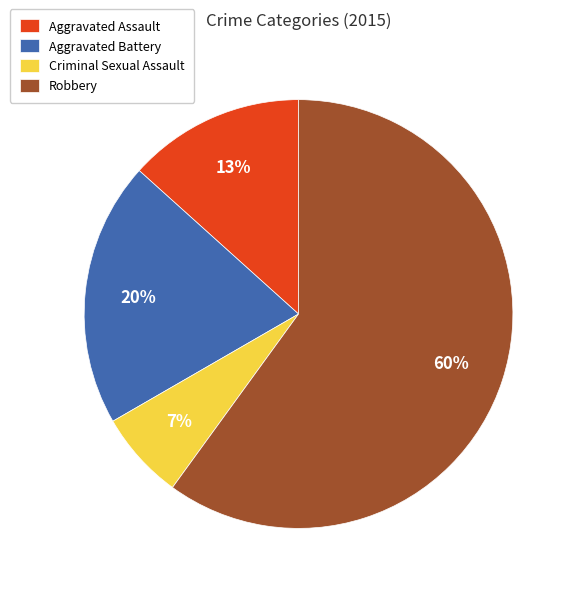

Do Criminal Sexual Assault and Robbery together represent more than half of the pie?

Yes